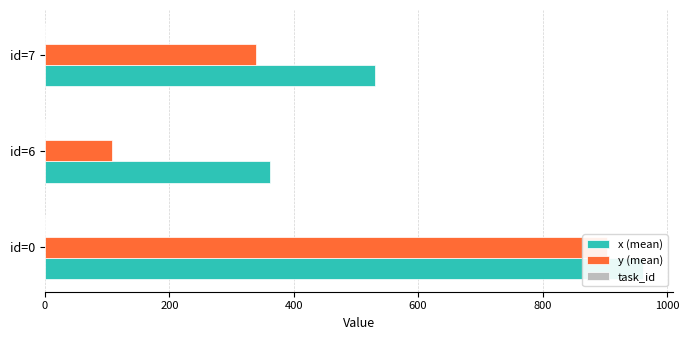

Which series has the largest range (max minus min)?

y (mean)